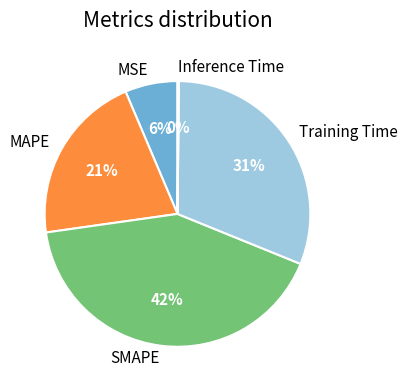

Combined, do MSE and SMAPE account for over 50%?

No